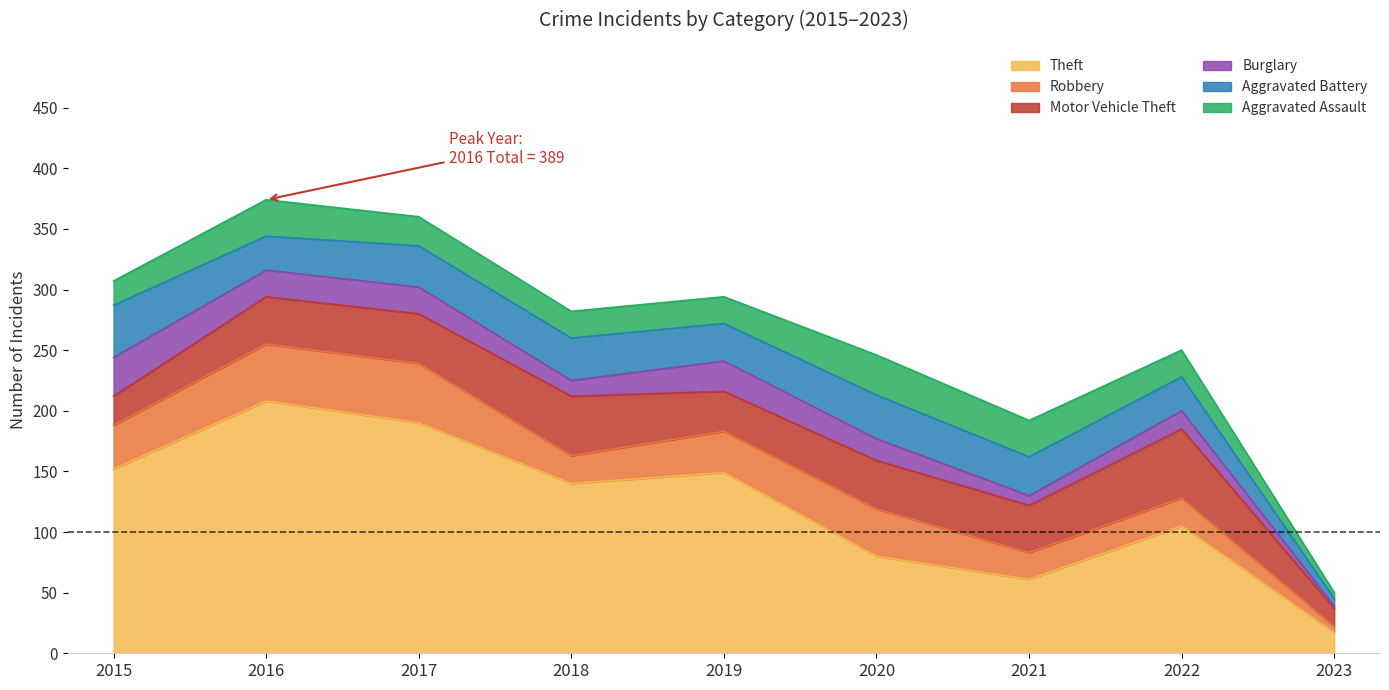

True or false: Theft and Aggravated Assault intersect in this chart.

False